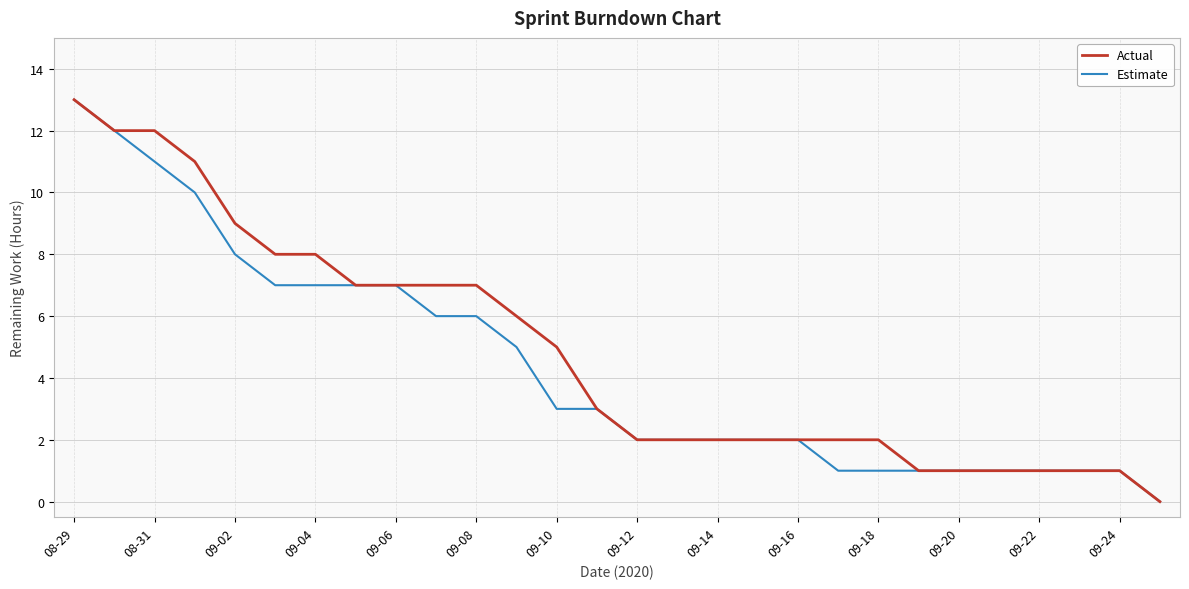

What is the greatest value displayed?

13